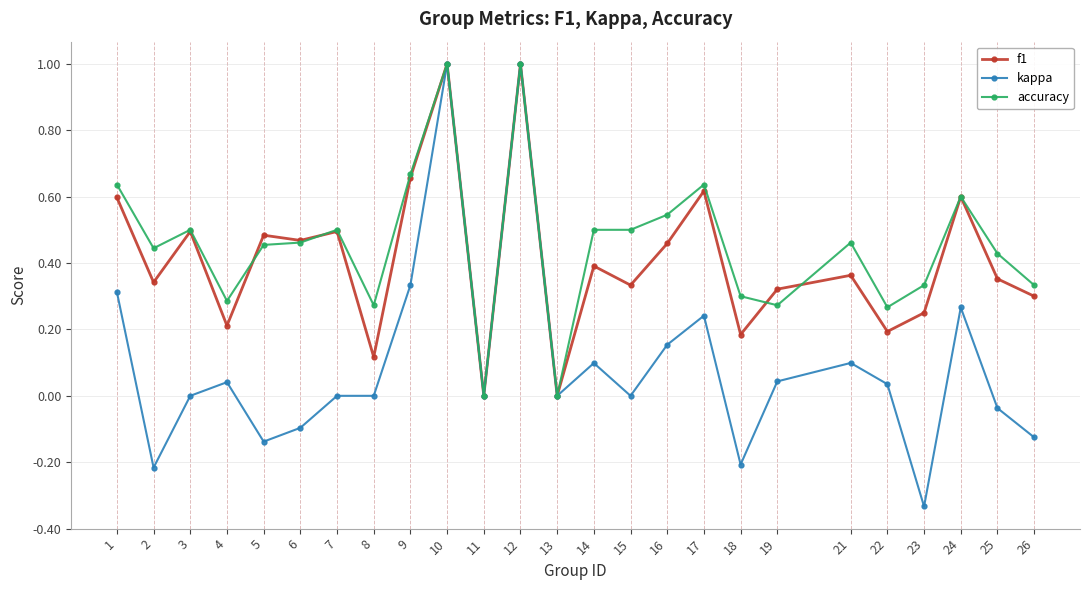

Count the number of categories in the chart.

25